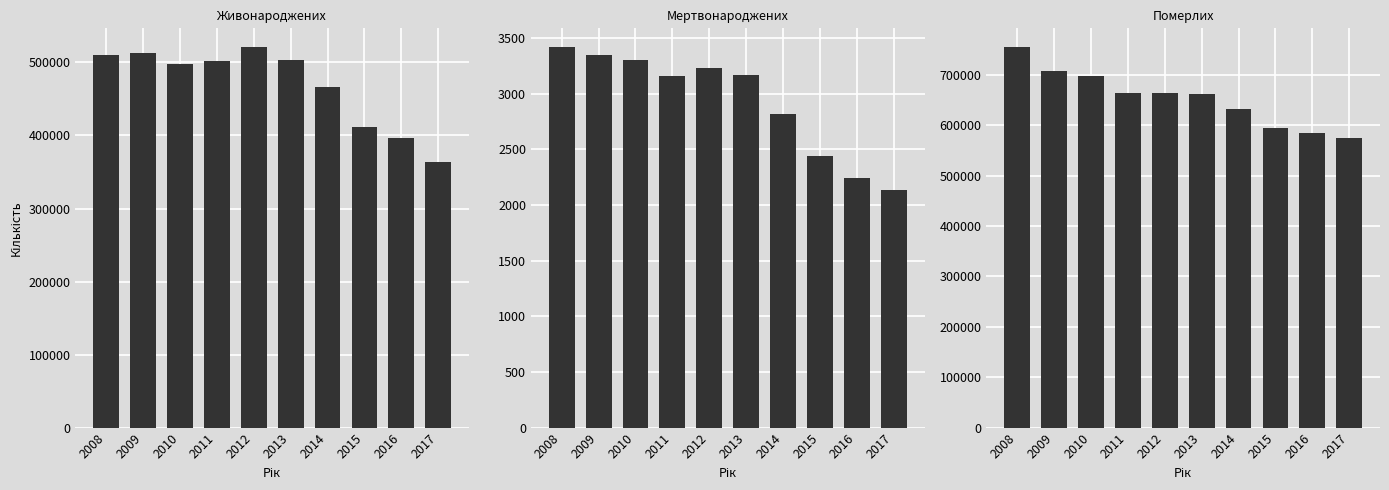

Where is Мертвонароджених nearest to the value 2776?

2014